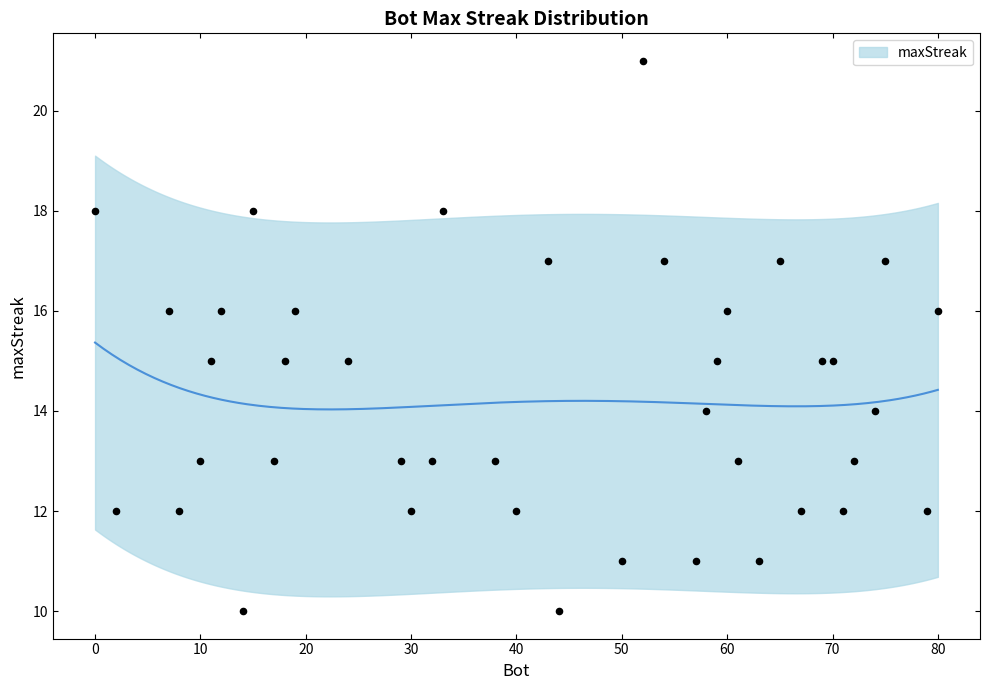

What is the ratio of the value at 69 to the value at 65?

0.9